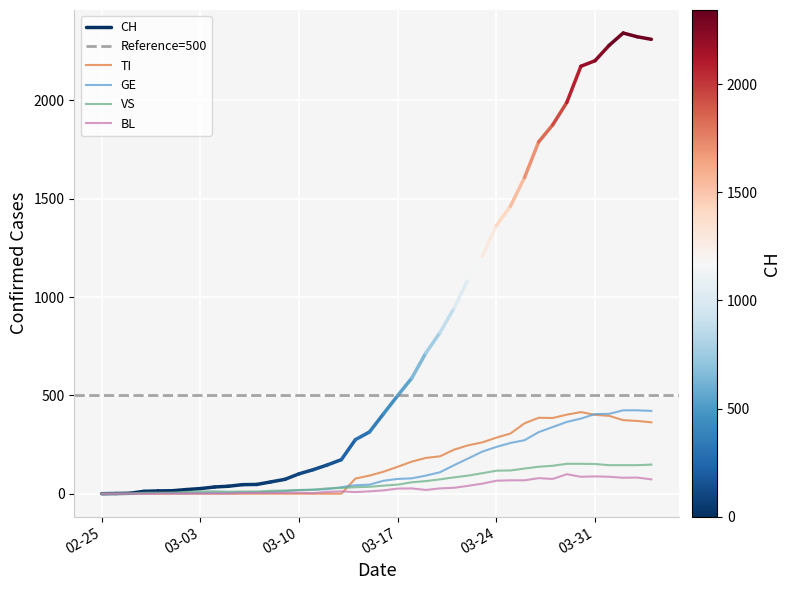

How many interior local valleys does the TI series have?

1